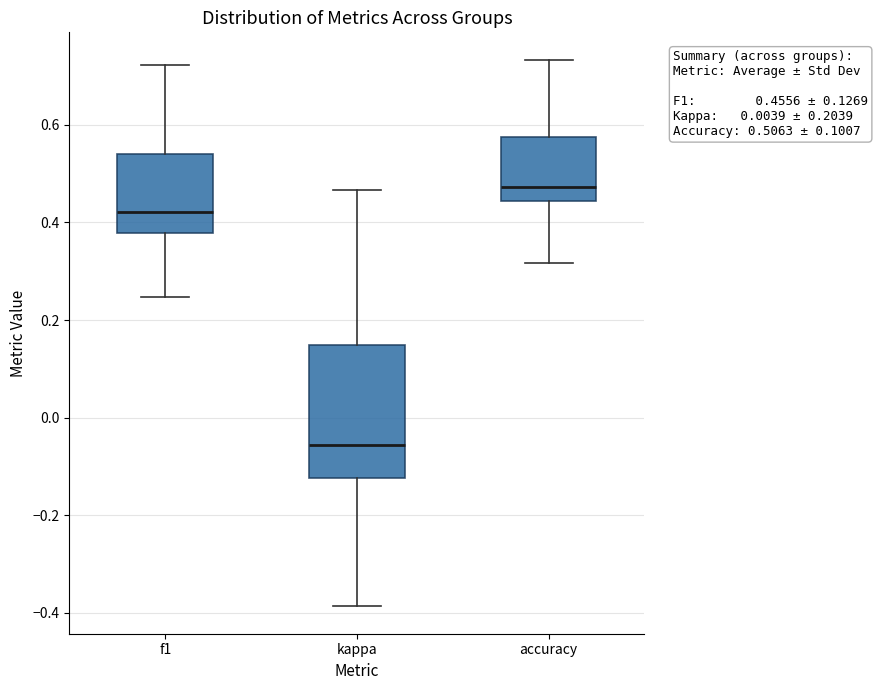

Which box is the tallest, from its lower edge to its upper edge?

kappa